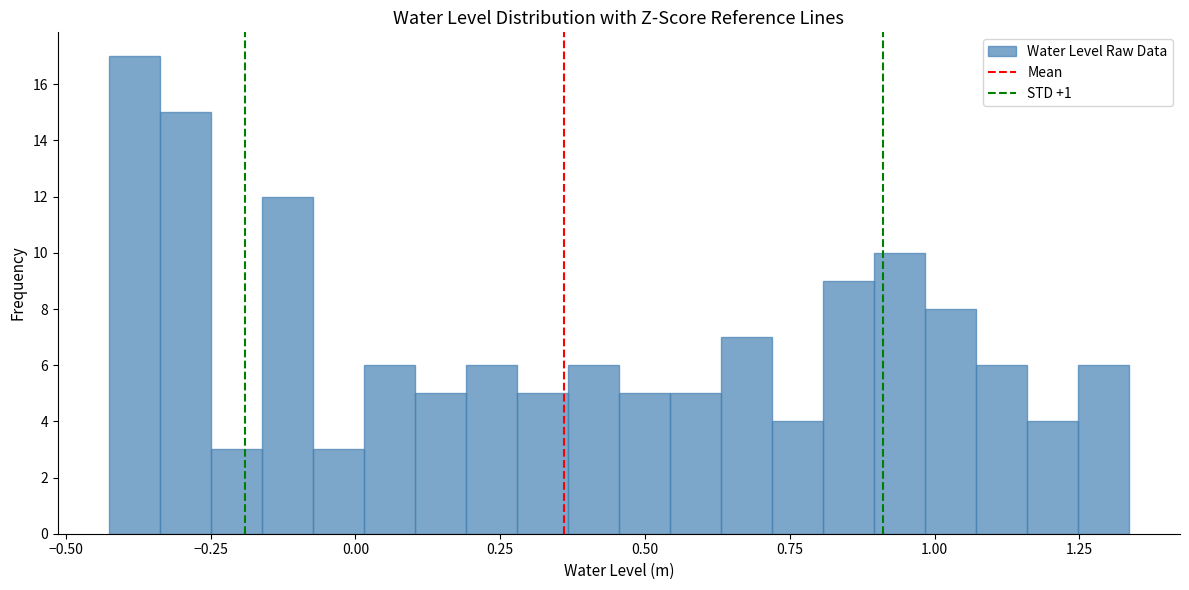

Read against the x-axis, roughly where is the centre of the tallest bar?

-0.40